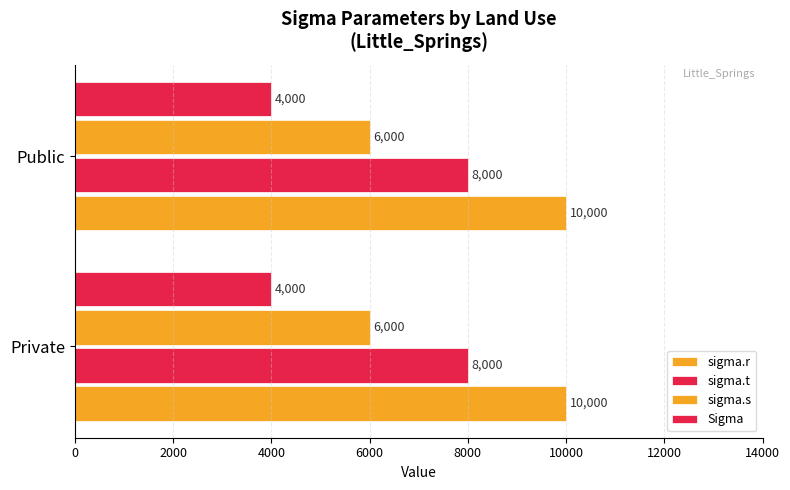

Count the number of categories in the chart.

2